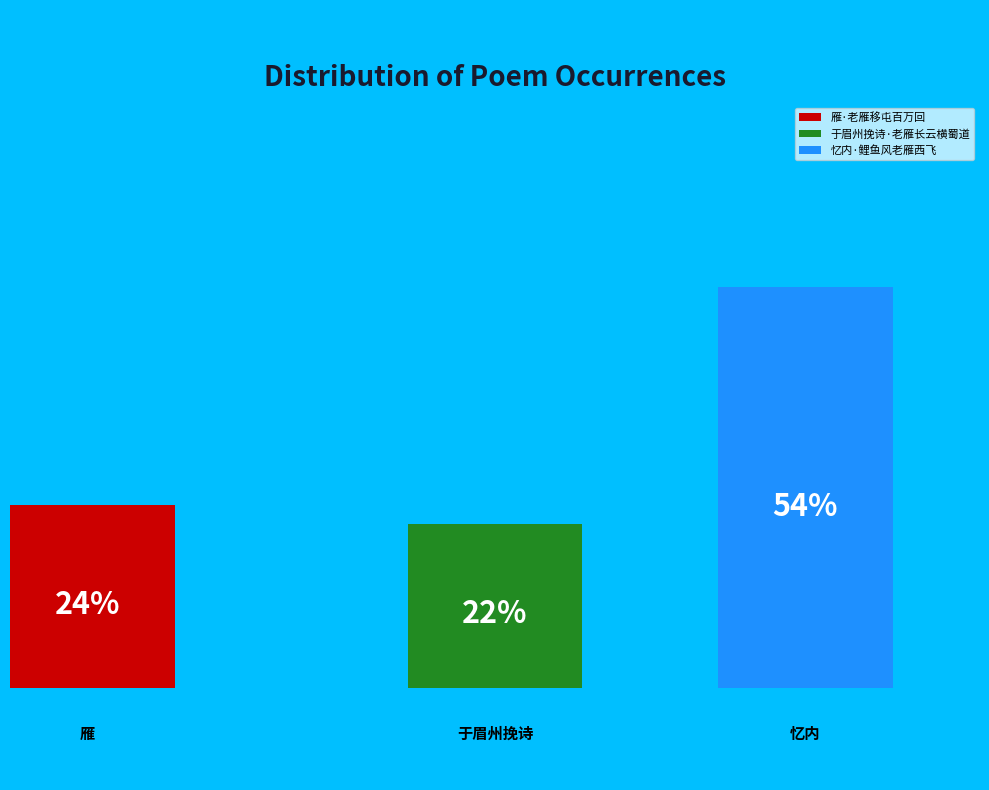

What is the largest slice in the pie chart?

忆内·鲤鱼风老雁西飞